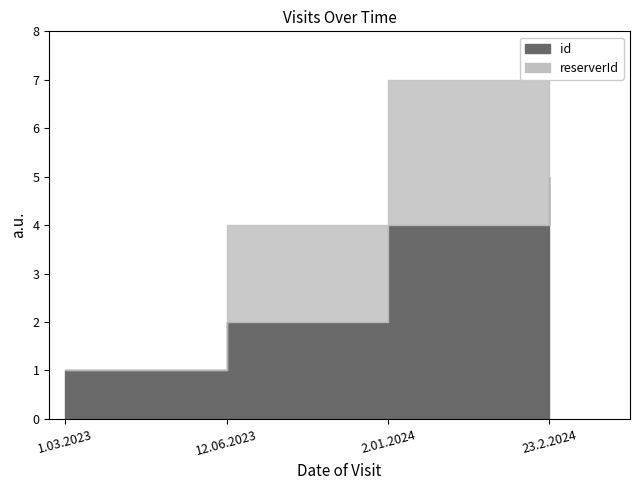

What is the minimum value for id?

1